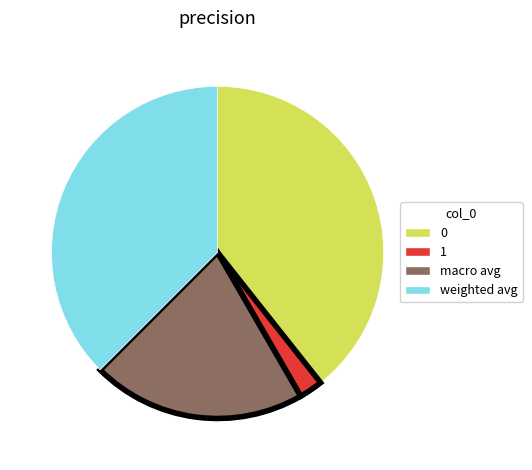

Rank the categories by value from highest to lowest.

0, weighted avg, macro avg, 1